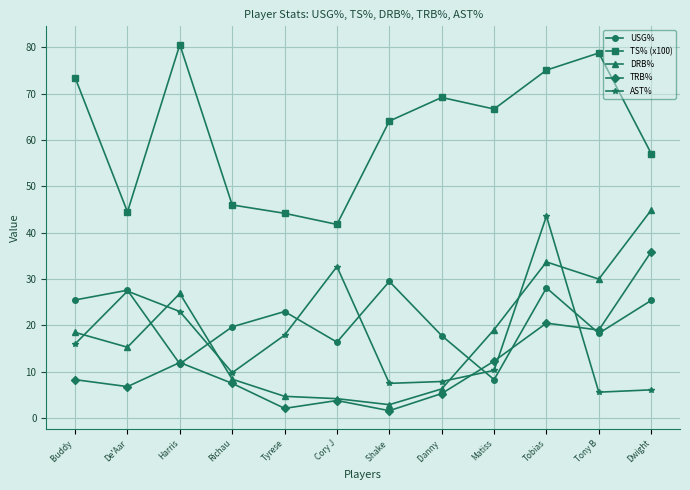

At which label does USG% reach its minimum?

Matiss